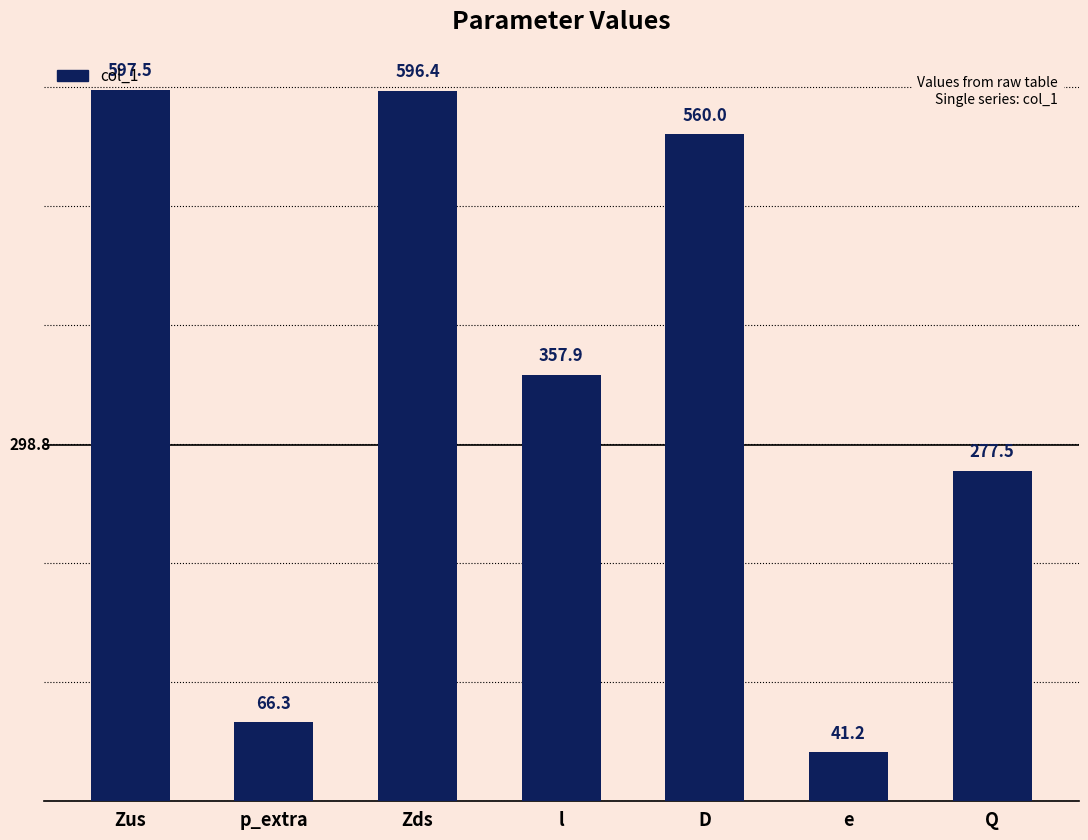

How many values exceed 357?

4